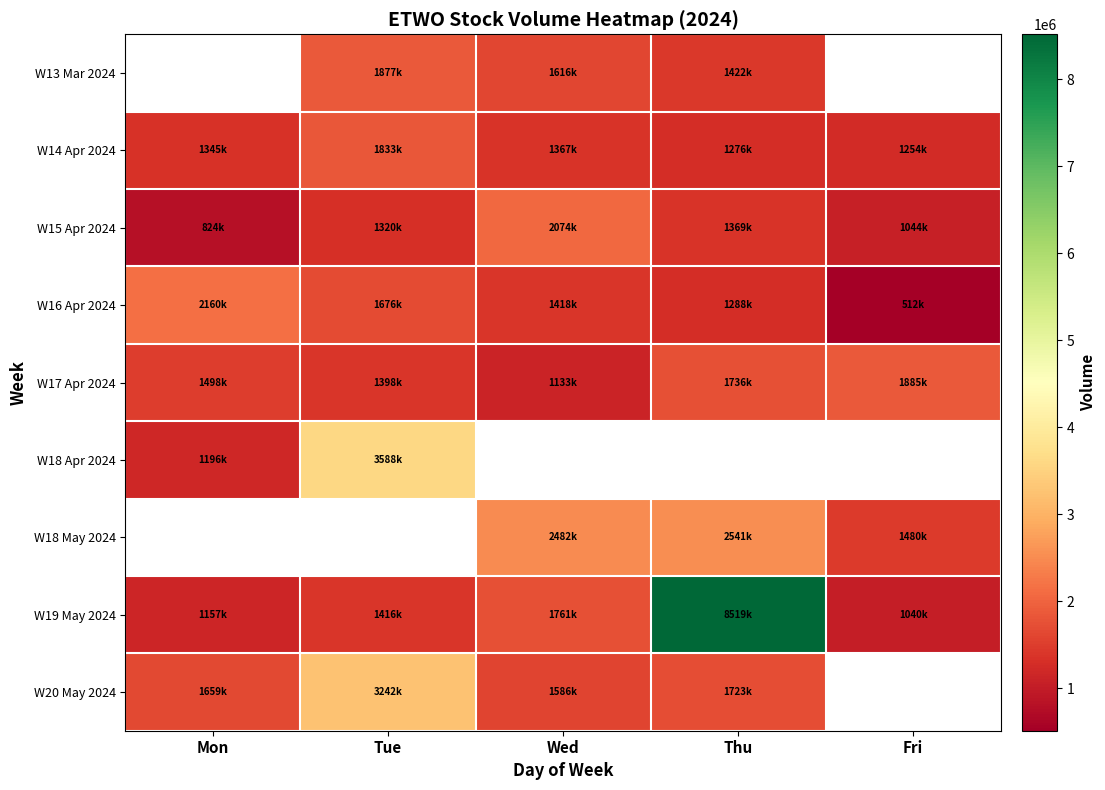

Is the value of W19 May 2024 at Mon greater than the value of W17 Apr 2024 at Mon?

No